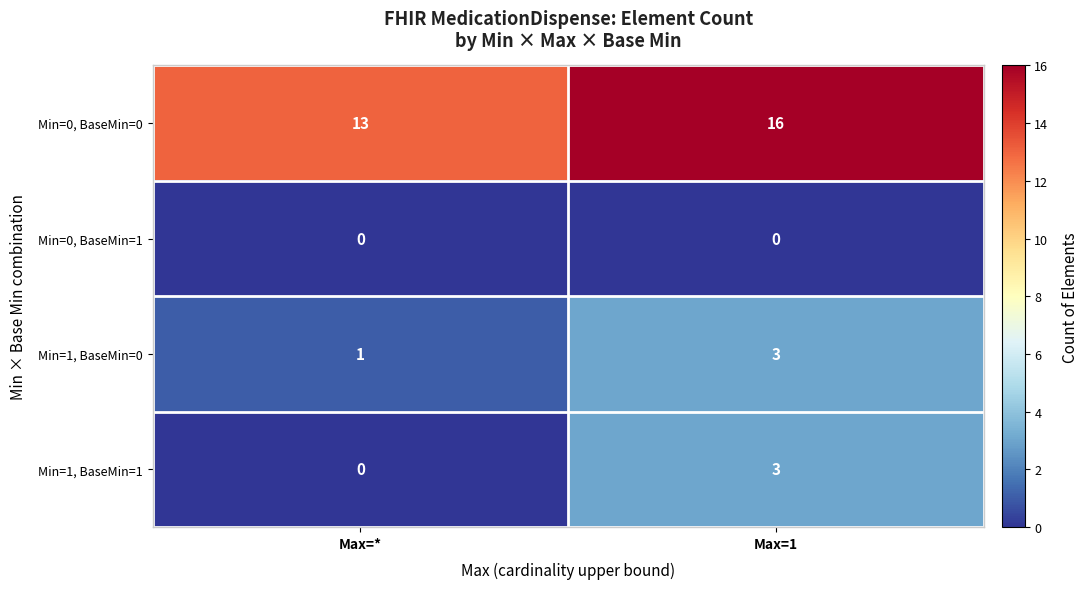

What is the spread (max minus min) of values at Max=1?

16